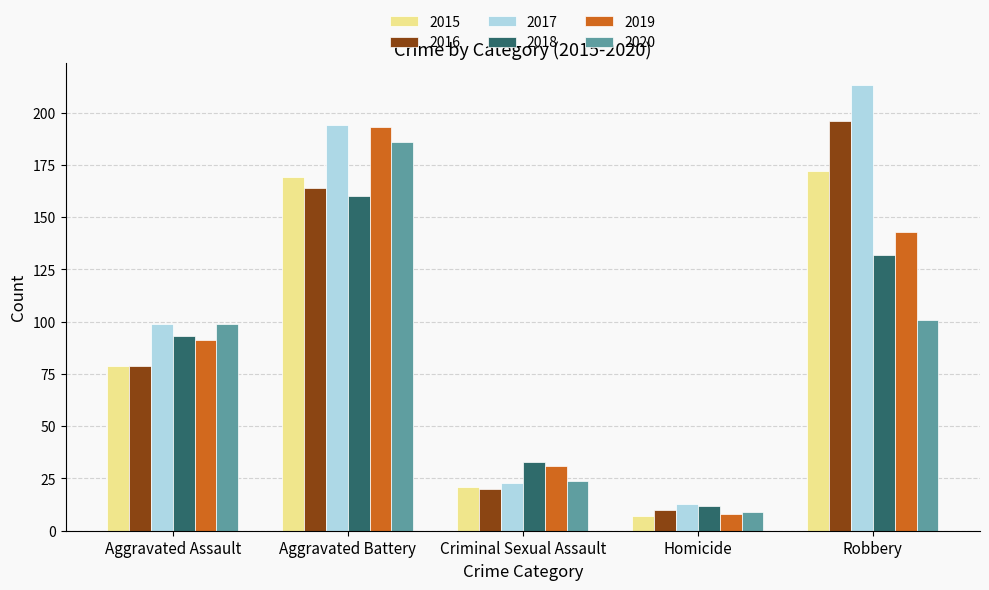

What are all the series names shown in the legend?

2015, 2016, 2017, 2018, 2019, 2020